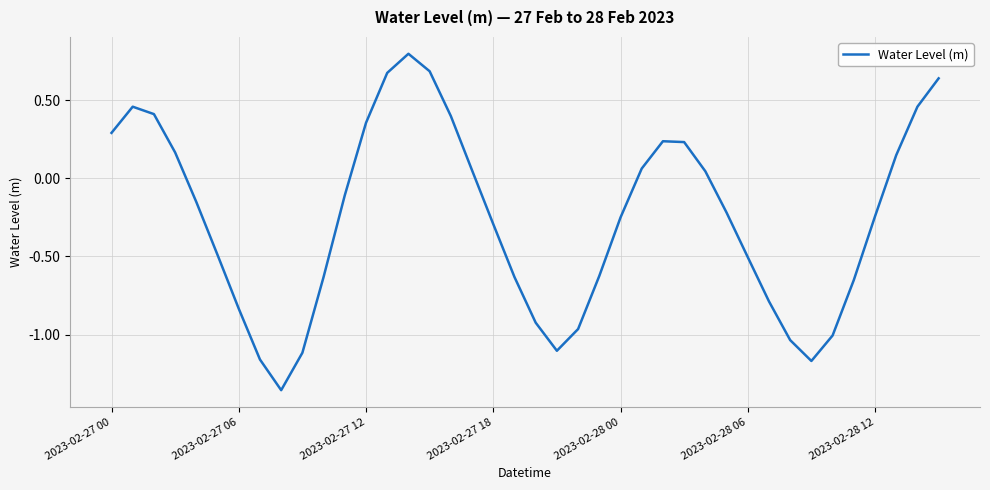

What is the greatest value displayed?

0.8